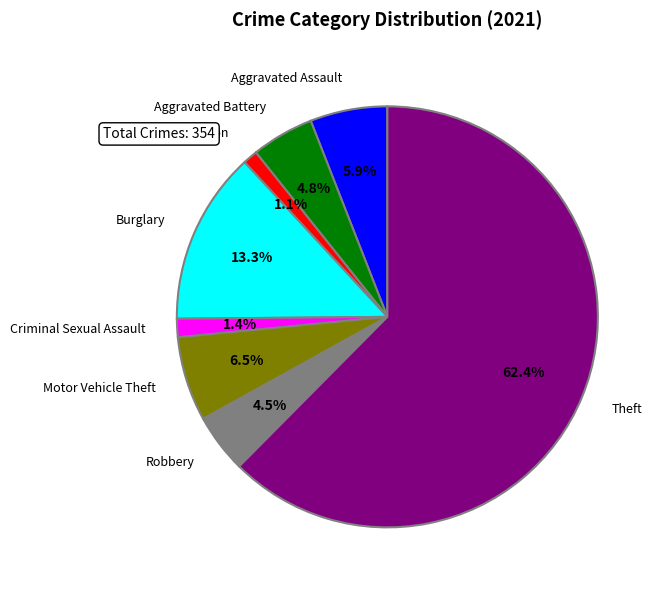

How many slices are in this pie chart?

8